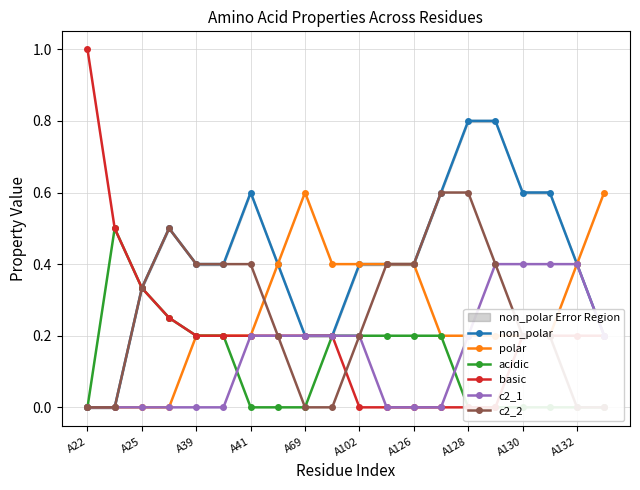

How many categories are shown in the chart?

20